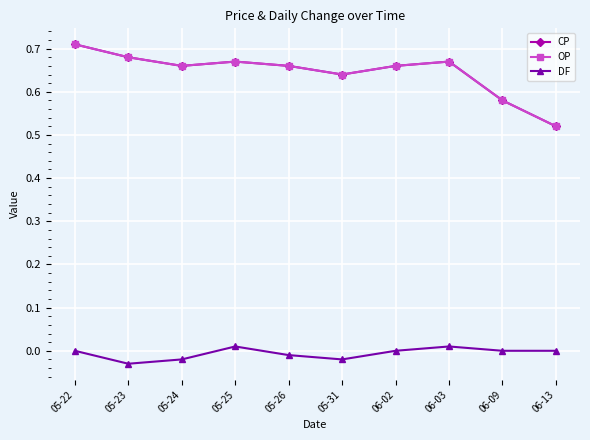

Does the chart have visible grid lines?

Yes